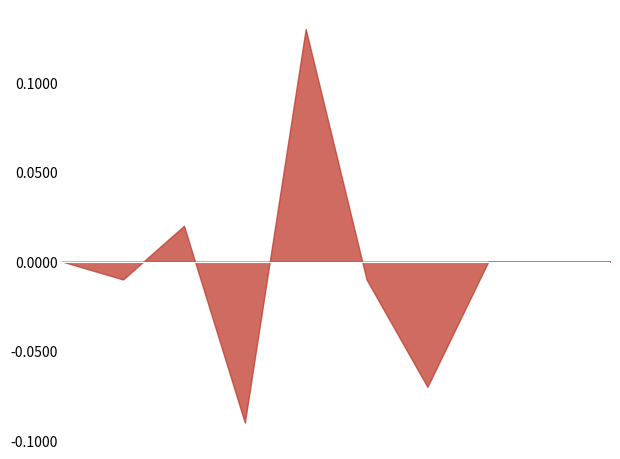

How many lines are shown in the chart?

1